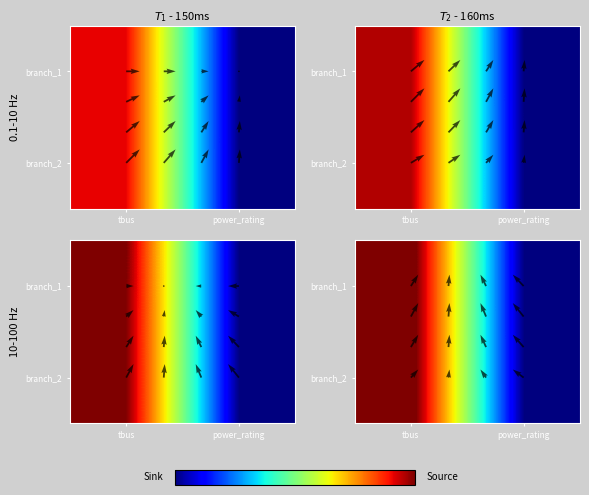

The branch_1 series shows 5.9 at power_rating. True or false?

False